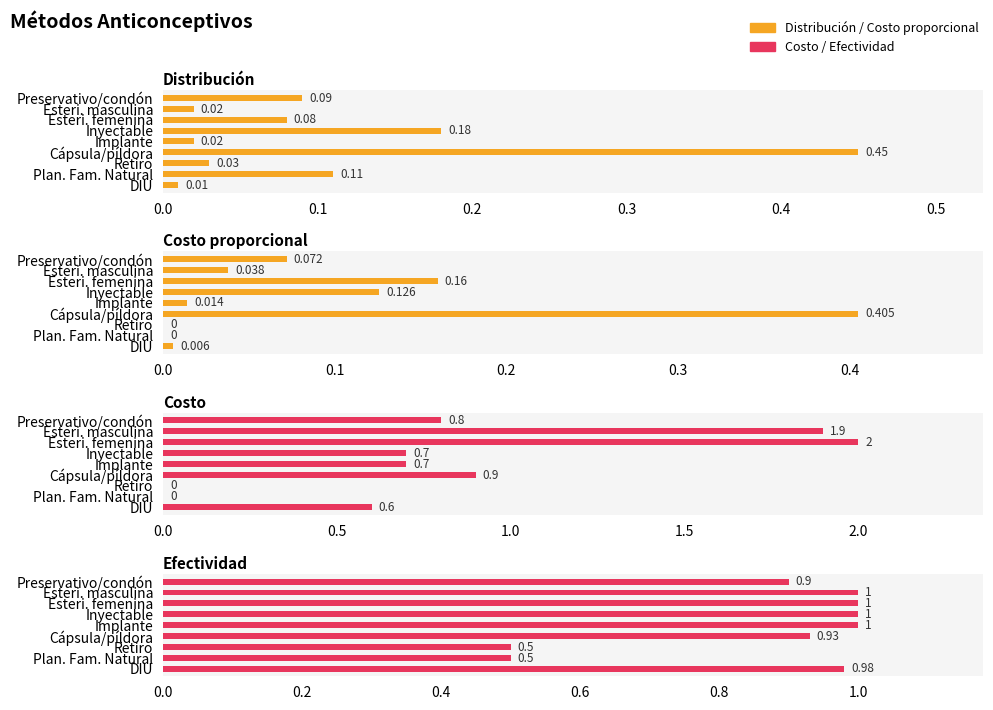

How many bars are there in each group?

4